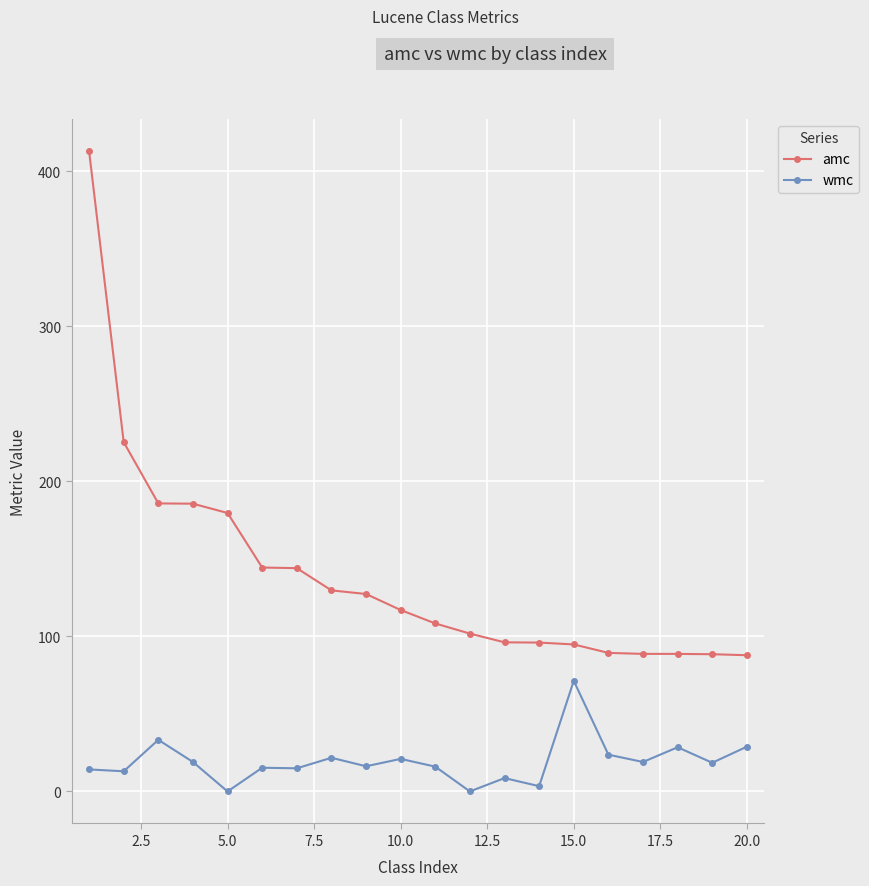

What is the greatest value displayed?

413.0